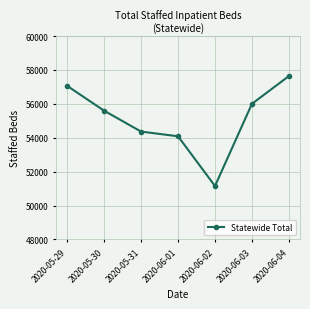

Rank the categories by value from lowest to highest.

2020-06-02, 2020-06-01, 2020-05-31, 2020-05-30, 2020-06-03, 2020-05-29, 2020-06-04